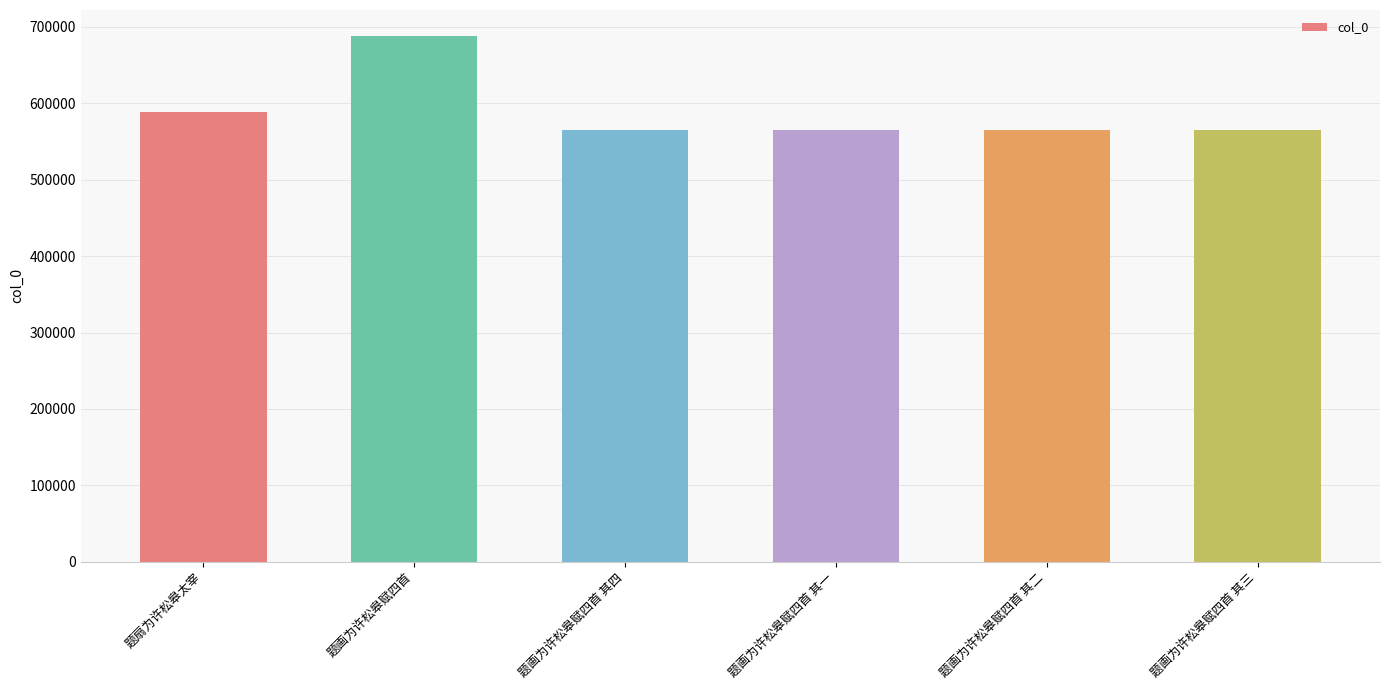

What is the maximum value shown in the chart?

687473